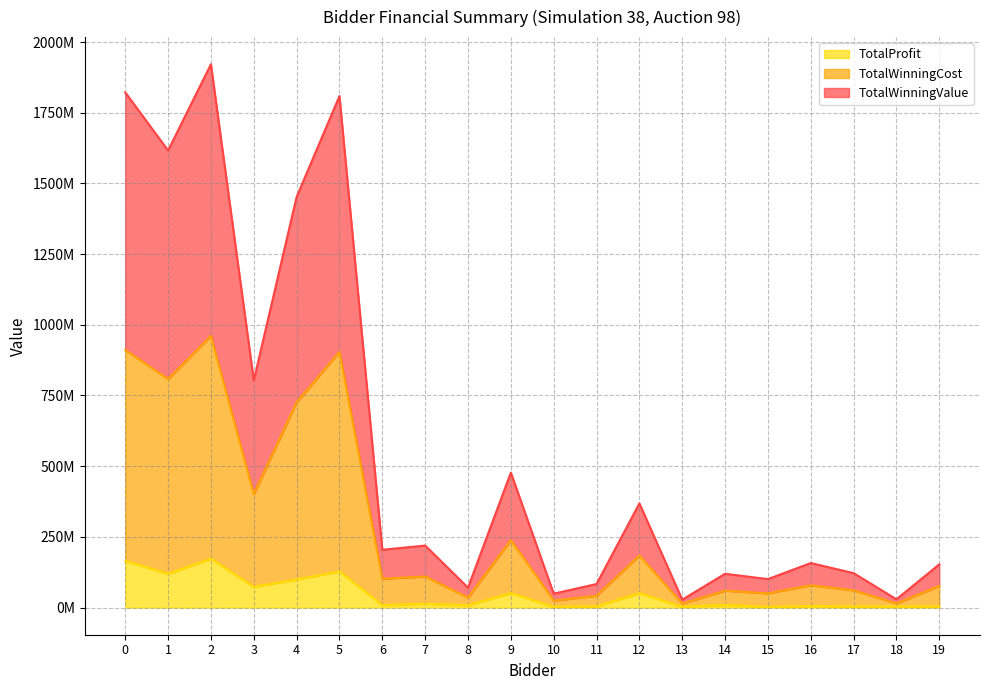

What is the minimum value shown in the chart?

2524653